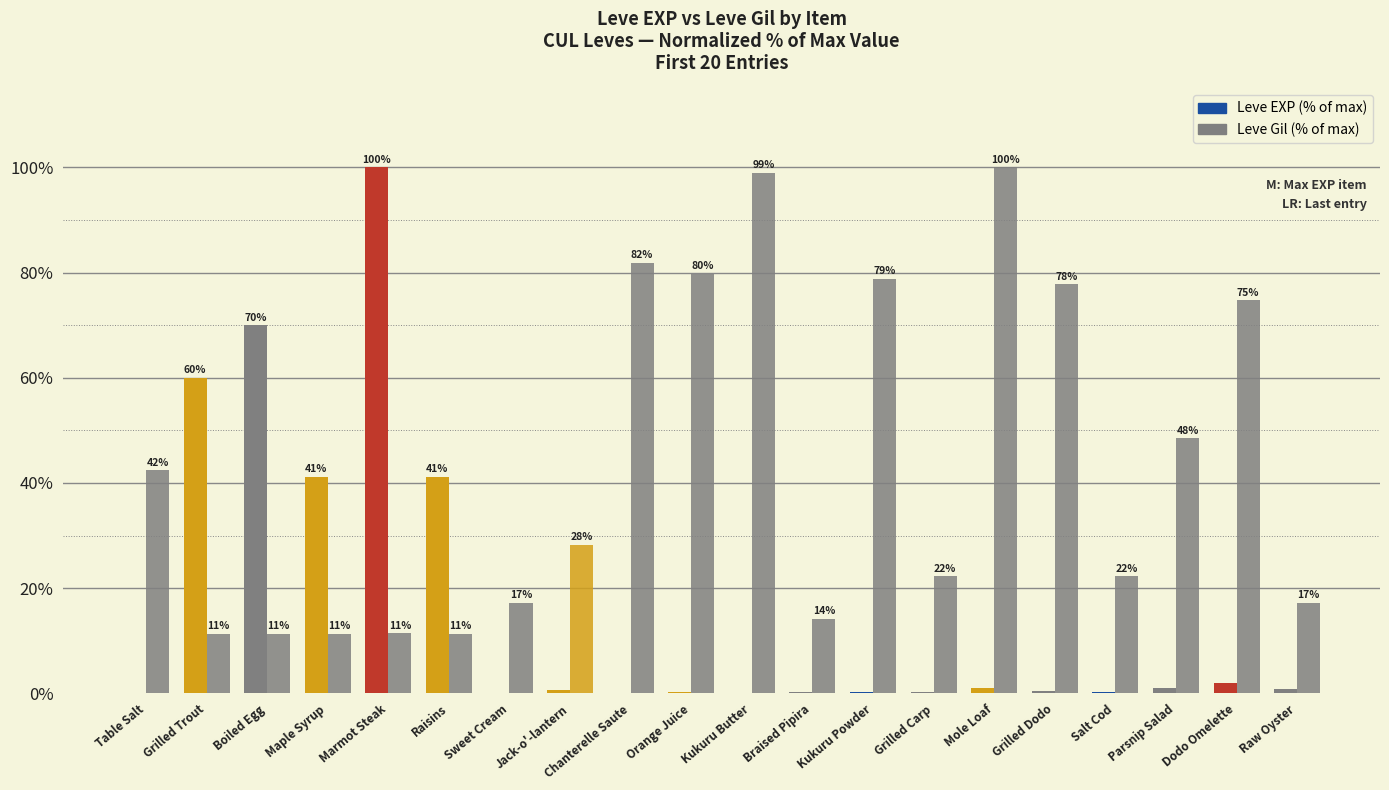

Are the bars grouped side by side (vs. stacked)?

Yes